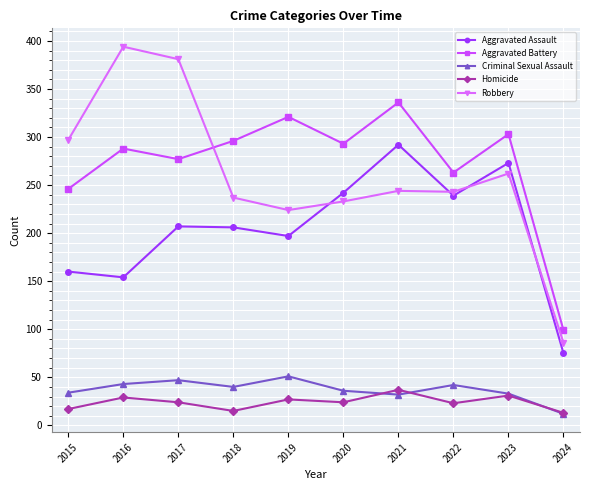

True or false: Aggravated Assault and Aggravated Battery intersect in this chart.

False